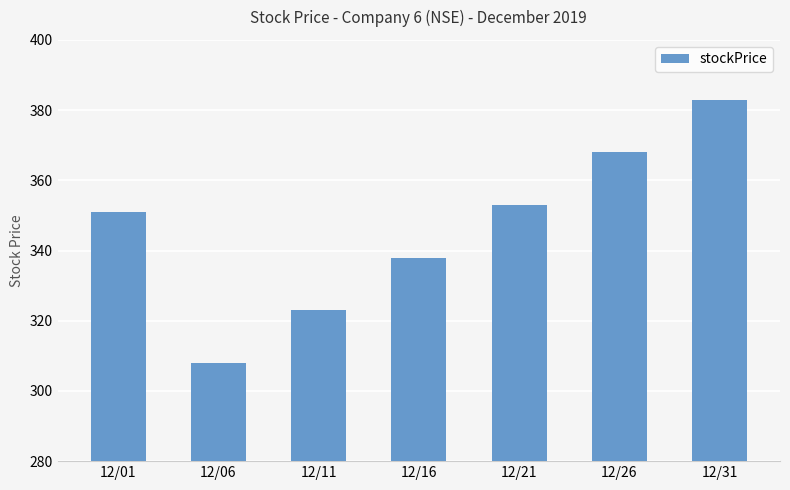

What is the value of the 3rd bar from the left?

323